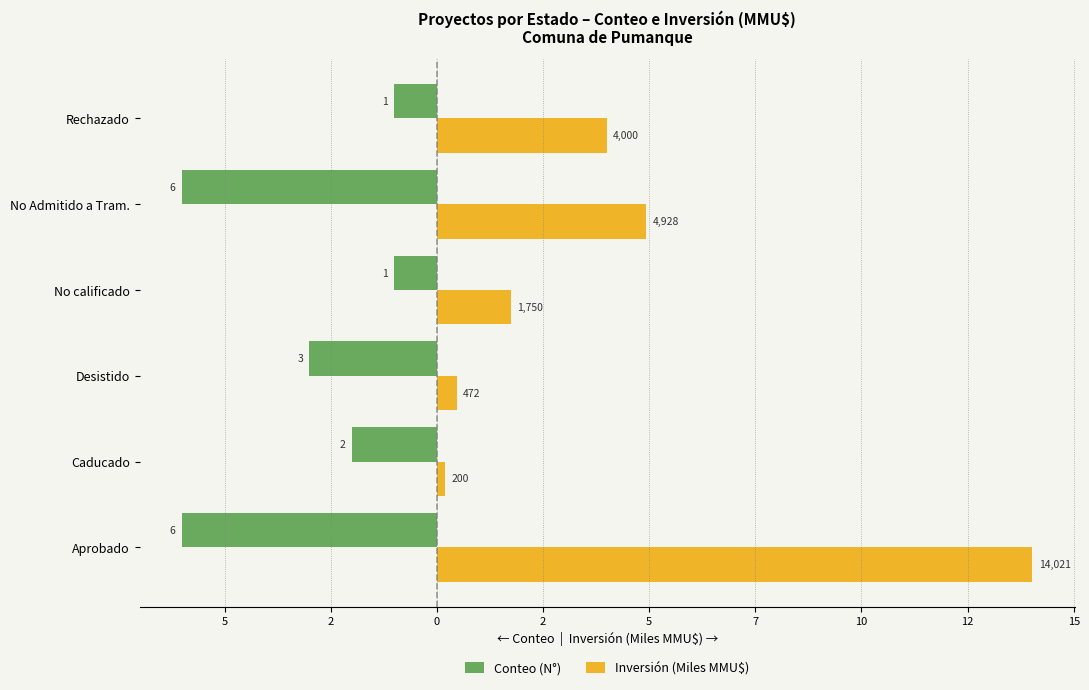

What is the highest value of the Conteo (N°) series?

-1.0